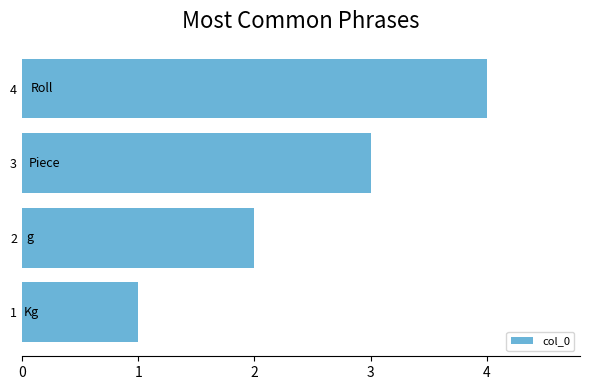

How many bars are there in total?

4